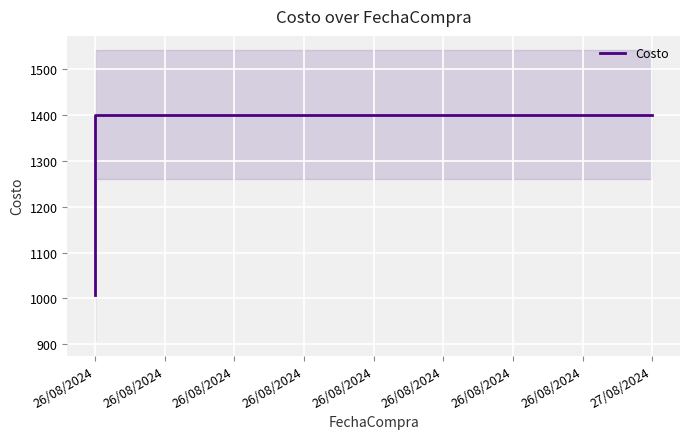

How many data points are less than 1400?

1